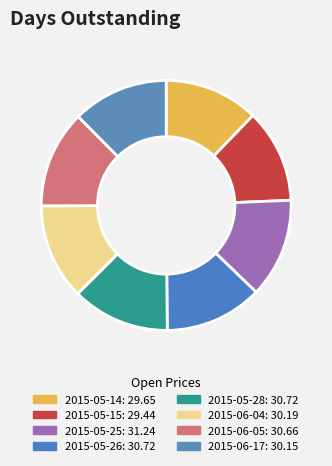

How many slices are in this pie chart?

8